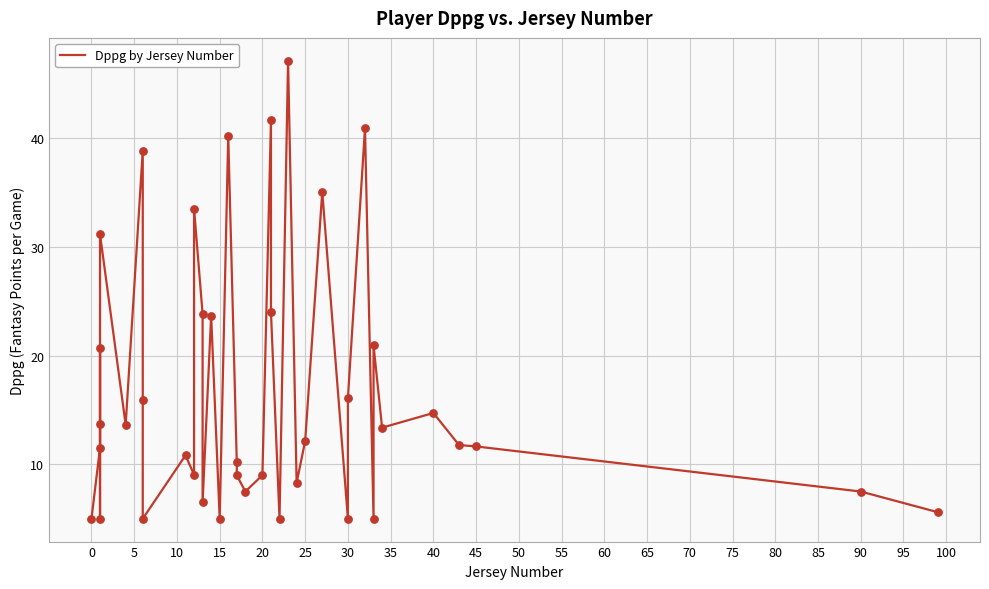

Approximately how many times larger is the value at 25 compared to 65?

2.1